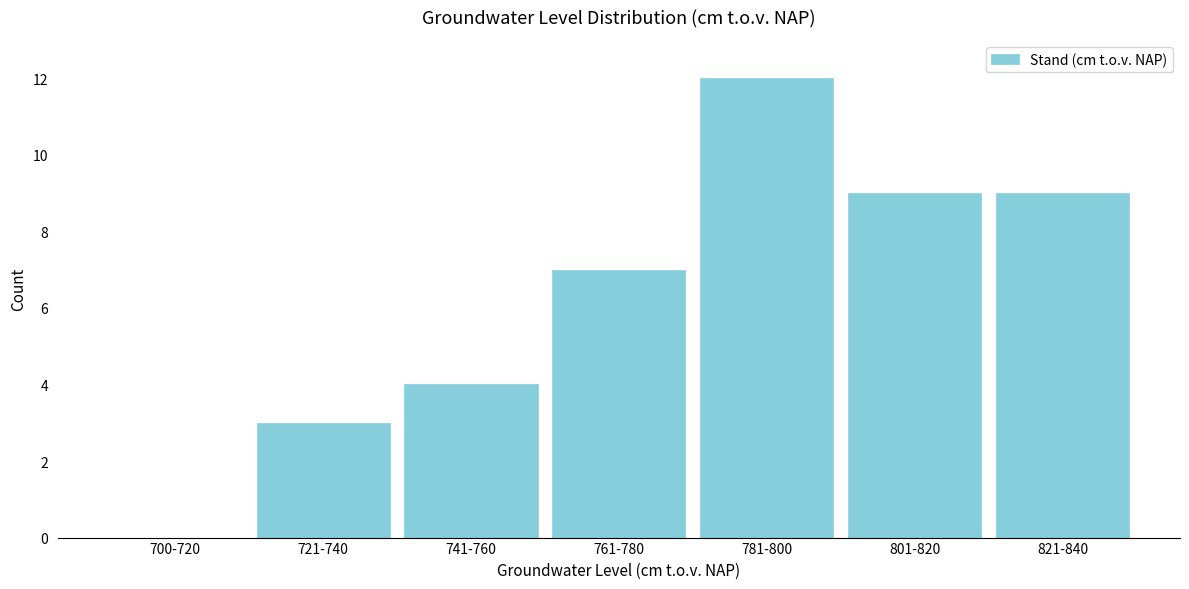

Reading left to right, transcribe all the data shown in this chart.

700-720=0	721-740=3	741-760=4	761-780=7	781-800=12	801-820=9	821-840=9